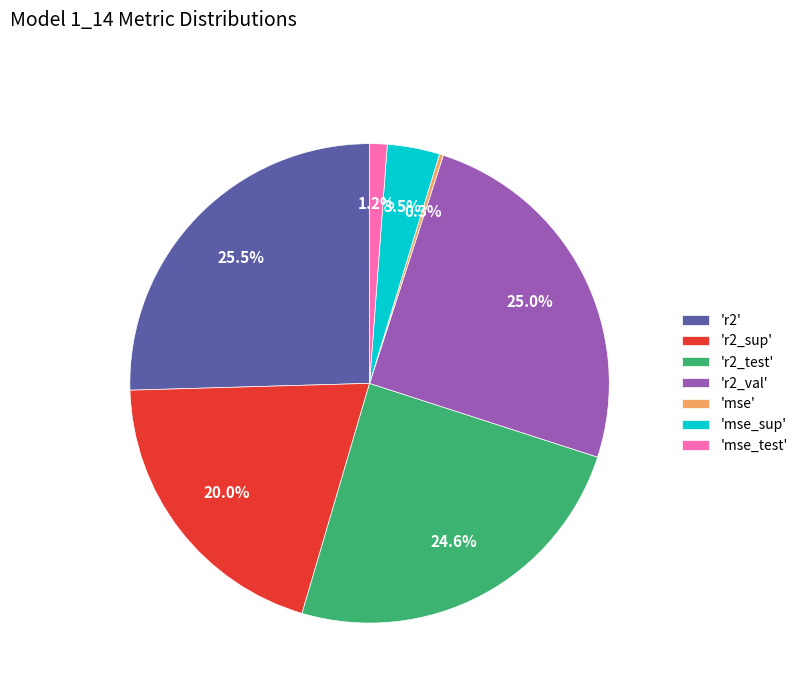

Between 'mse_test' and 'r2_test', which is larger?

'r2_test'